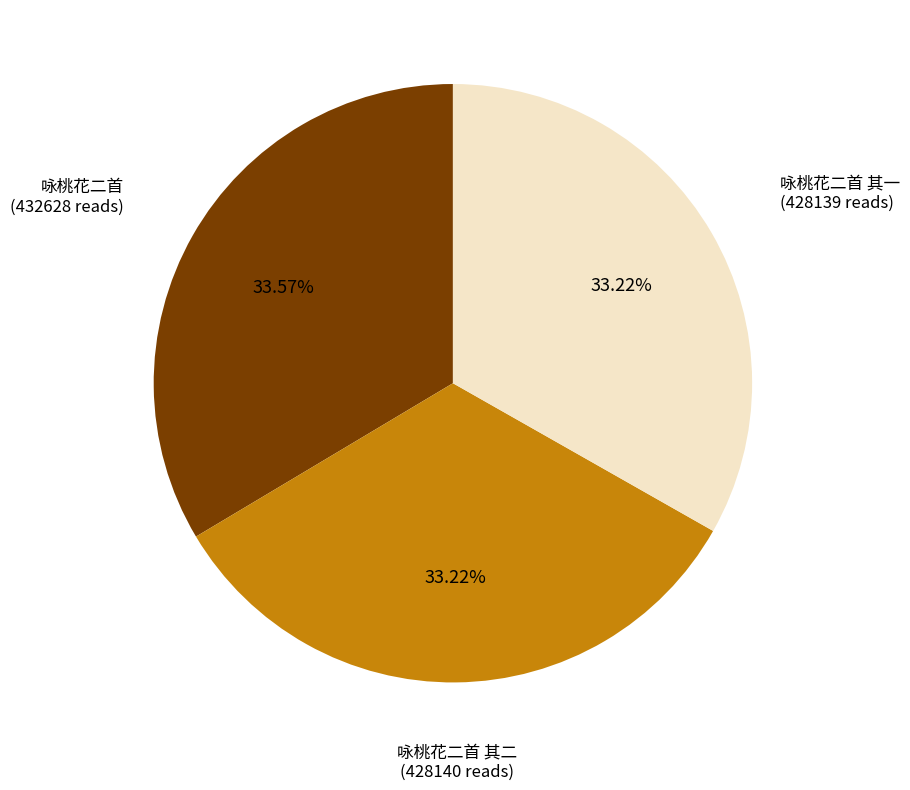

Is there a majority slice in this chart?

No